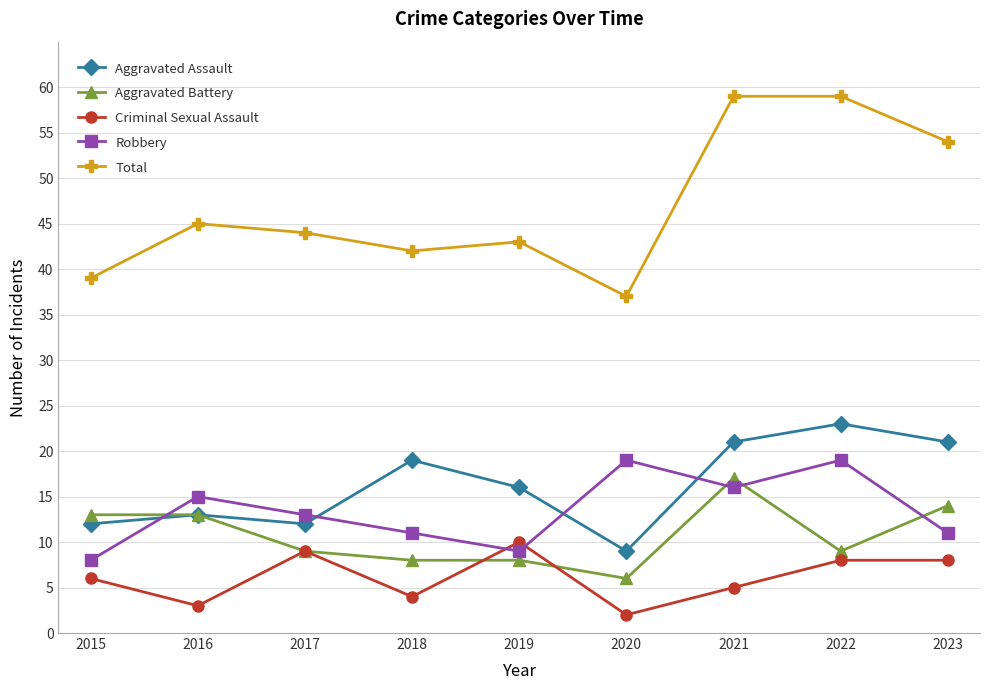

True or false: Criminal Sexual Assault has more than 1 points higher than both neighbors.

True